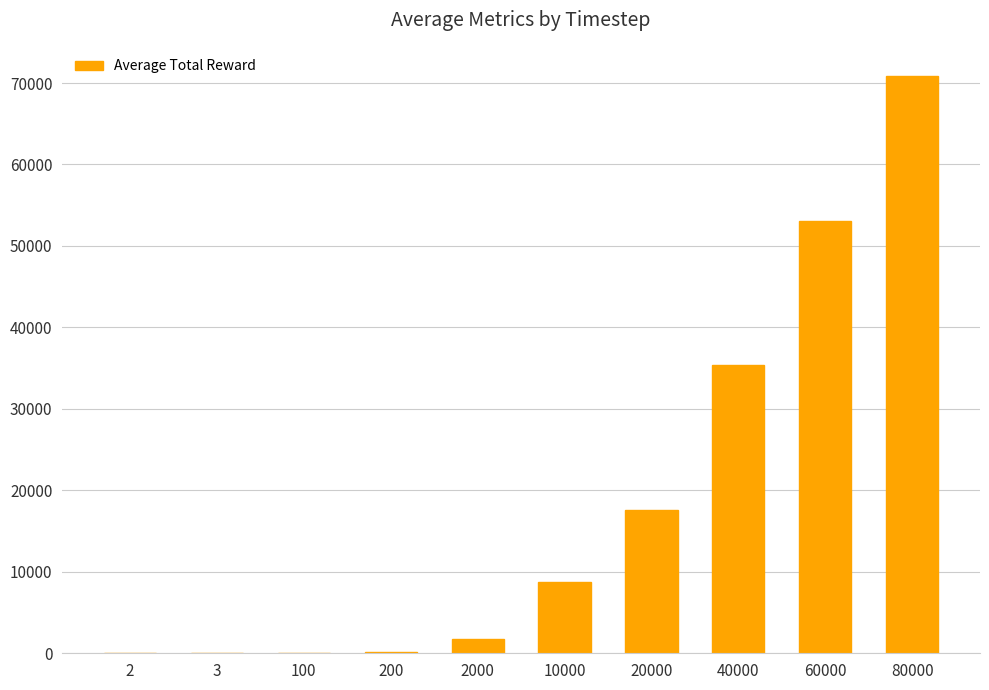

Which category has the highest value across all series?

80000